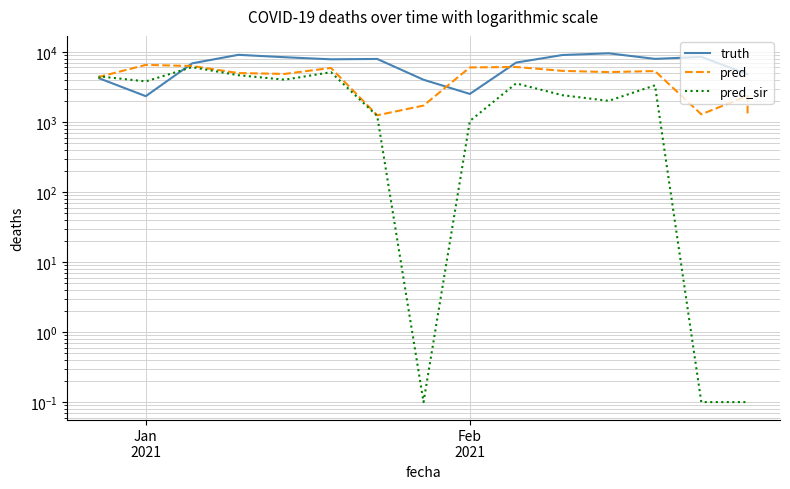

Is this an area chart (filled region under the line)?

No